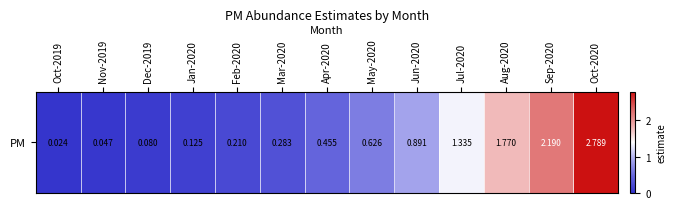

Which has a higher value, May-2020 or Mar-2020?

May-2020